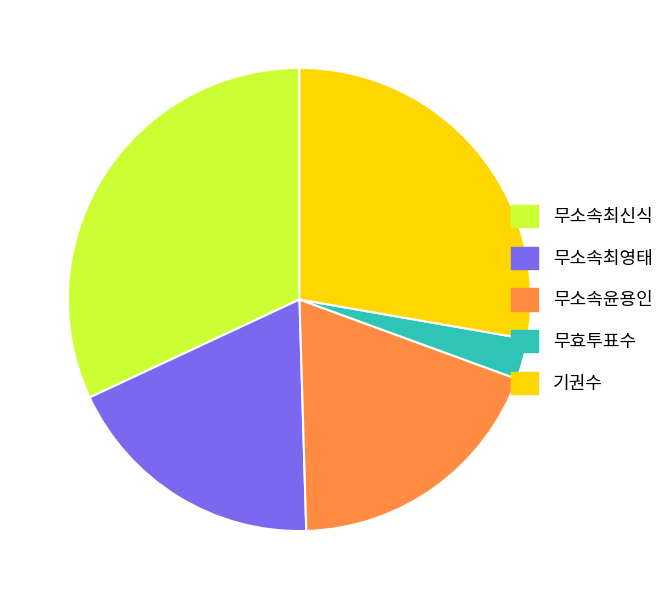

Approximately how many times larger is the value at 무소속최영태 compared to 무소속윤용인?

1.0